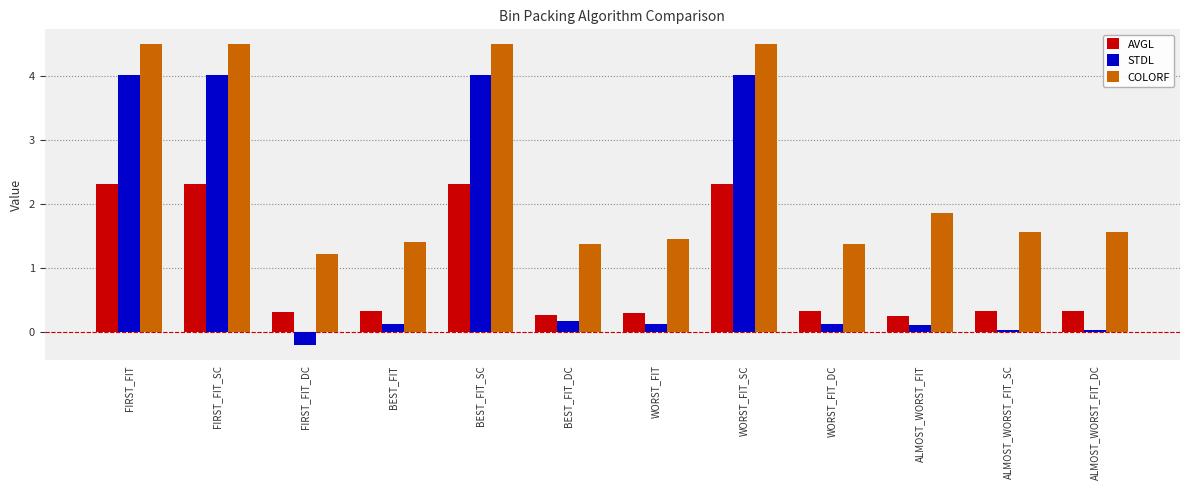

List the series in order of their overall mean, highest first.

COLORF, STDL, AVGL